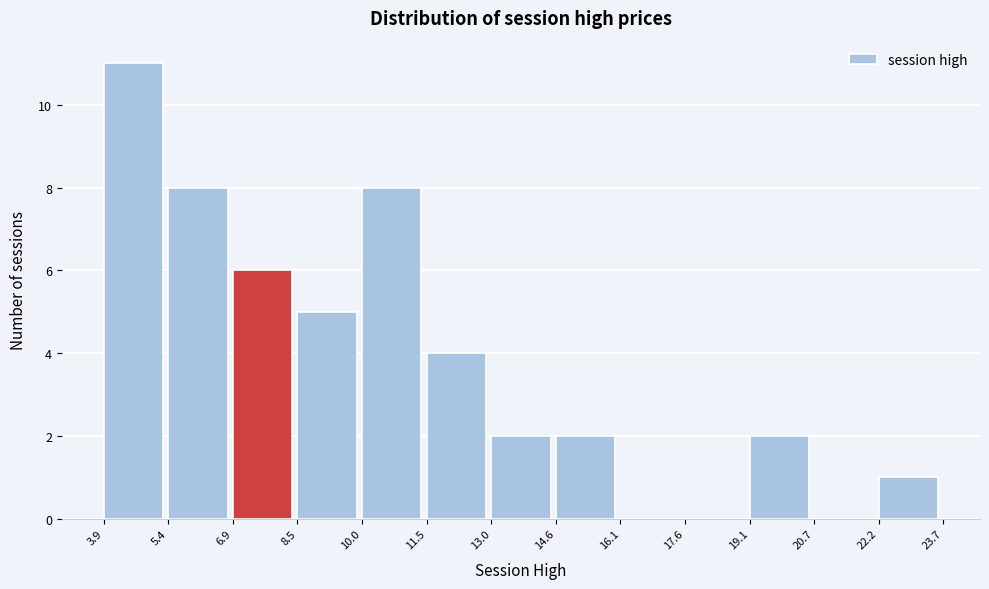

How tall is the bar that spans 11.5 to 13.0 on the x-axis? The values are not printed on the chart, so give them approximately, as read against the axis.

4